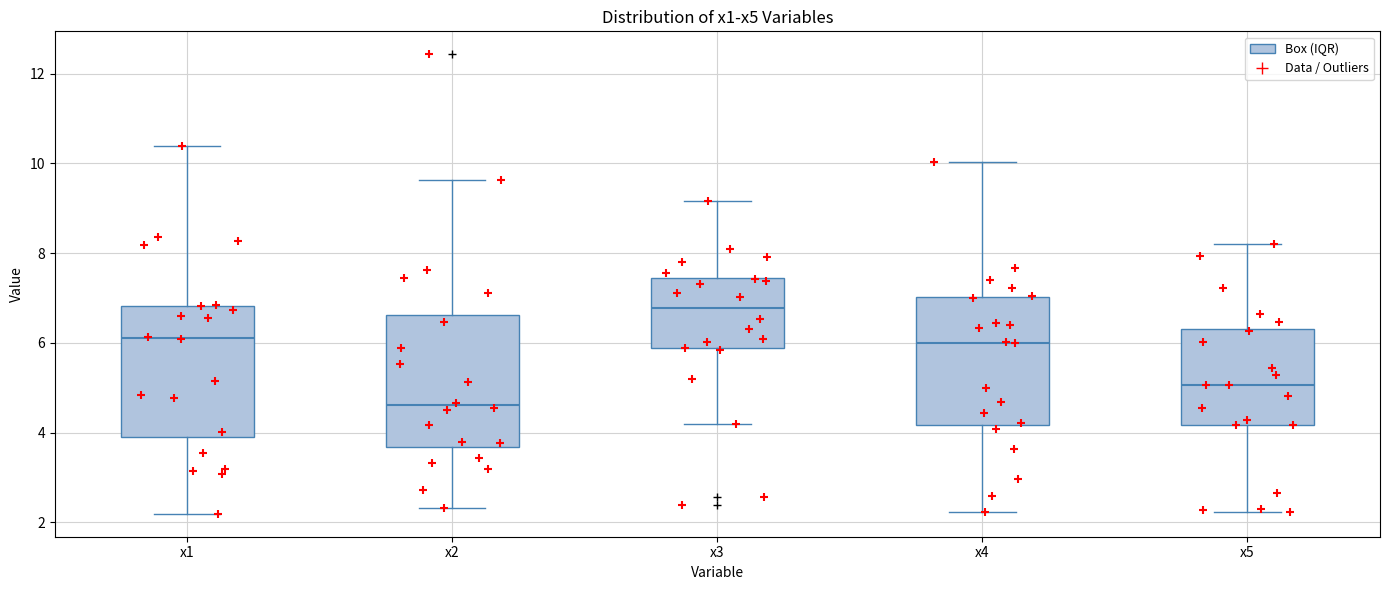

Reading left to right, read every box against the y-axis: the position of its median line, the range the box covers, and the ends of its whiskers. The values are not printed on the chart, so give them approximately, as read against the axis.

x1: median 6.2, box 3.8 to 6.8, whiskers 2.2 to 10.4
x2: median 4.6, box 3.6 to 6.6, whiskers 2.4 to 9.6
x3: median 6.8, box 5.8 to 7.4, whiskers 4.2 to 9.2
x4: median 6.0, box 4.2 to 7.0, whiskers 2.2 to 10.0
x5: median 5.0, box 4.2 to 6.4, whiskers 2.2 to 8.2